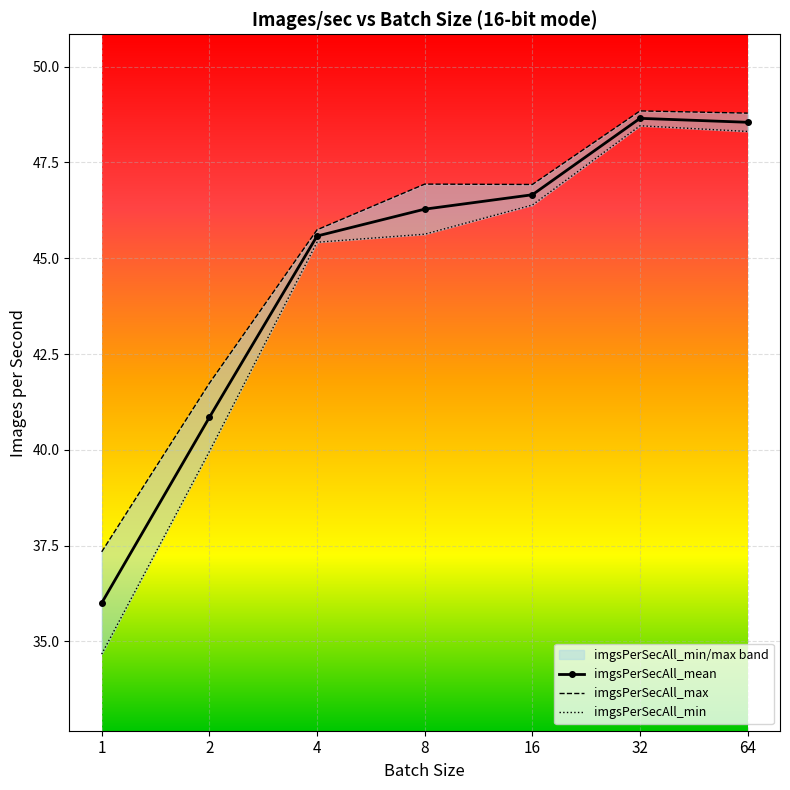

At which label is imgsPerSecAll_min closest to 41?

2